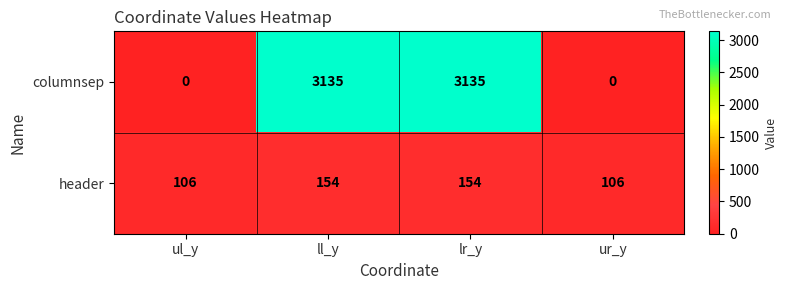

What is the total value across all series at ul_y?

106